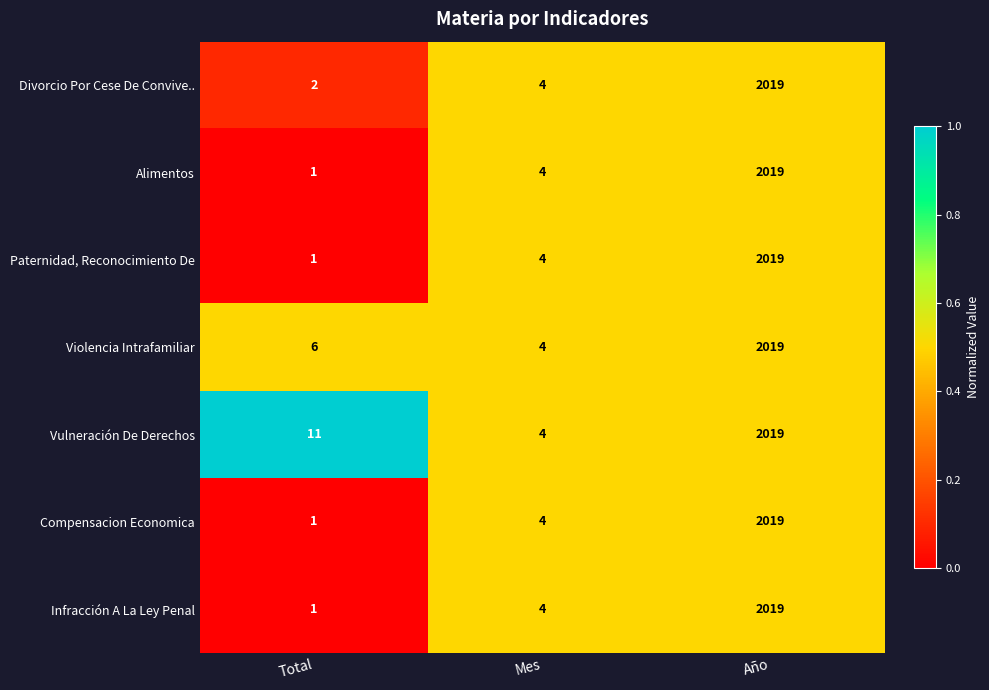

What value does the Compensacion Economica series have at Año?

2019